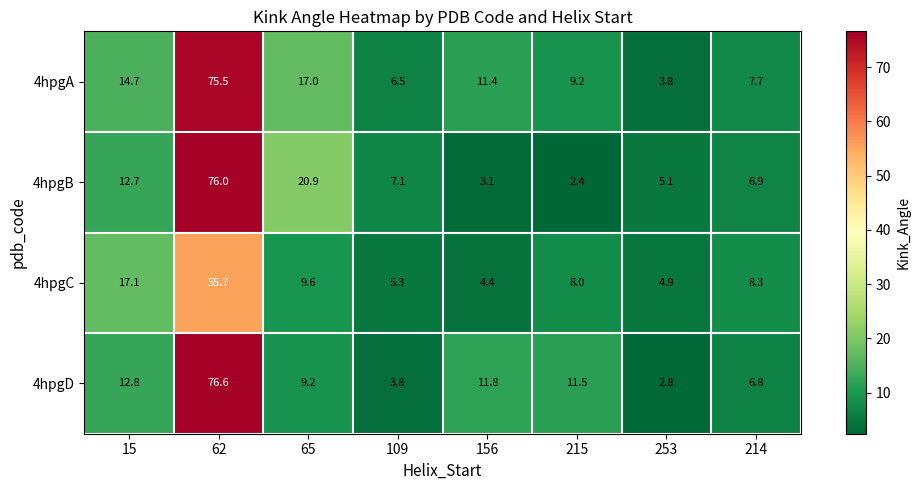

Where does the 4hpgB series first go above 7?

15